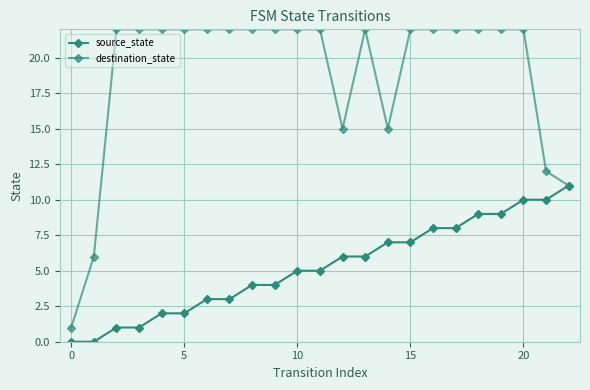

Count the number of data series in this chart.

2